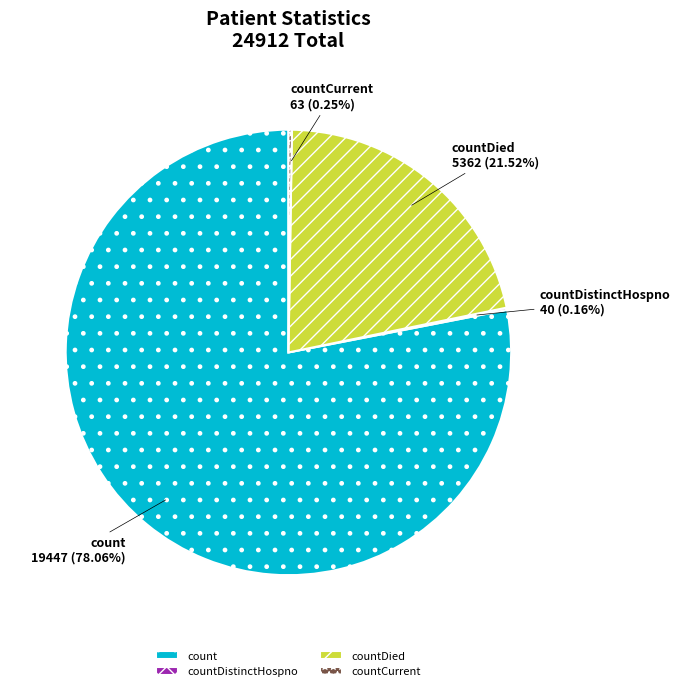

To the nearest percent, what is the difference between the largest and smallest slice percentages?

78%